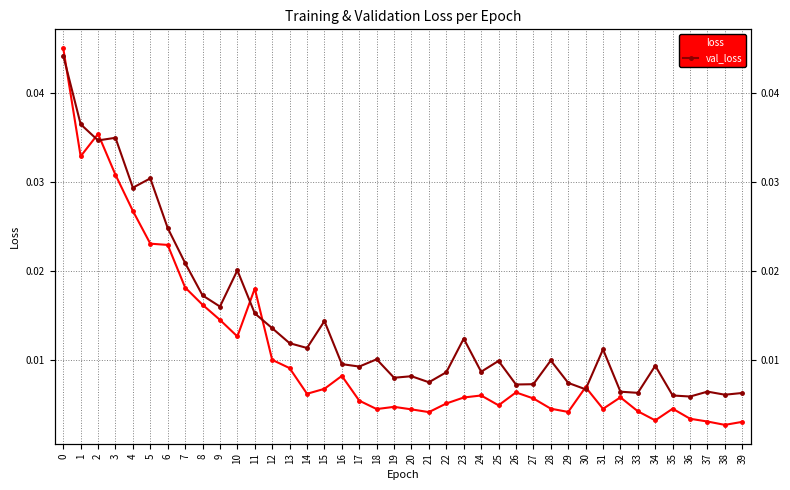

True or false: val_loss has more than 1 interior local peaks.

True